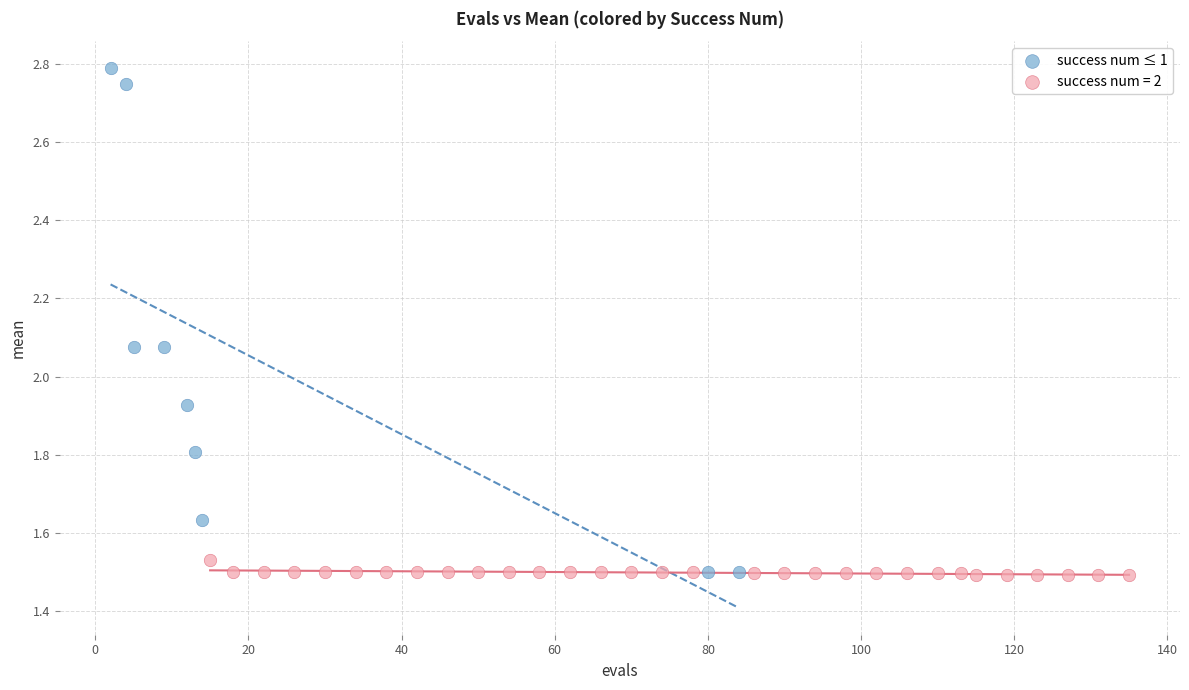

Which series reaches the maximum Y coordinate?

success num ≤ 1